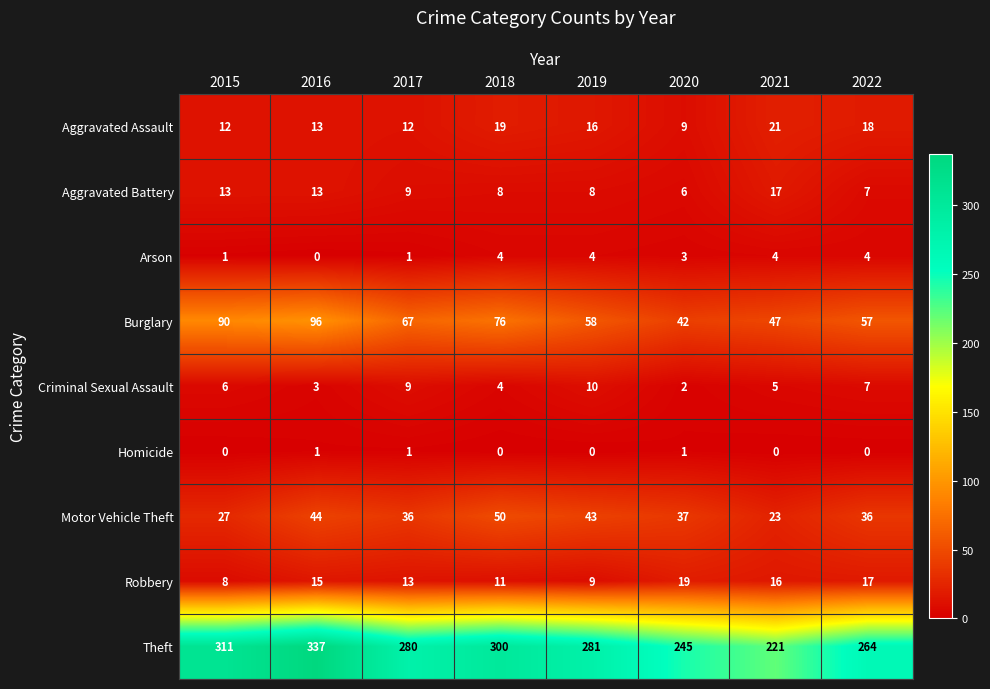

At how many categories does at least one series exceed 312?

1